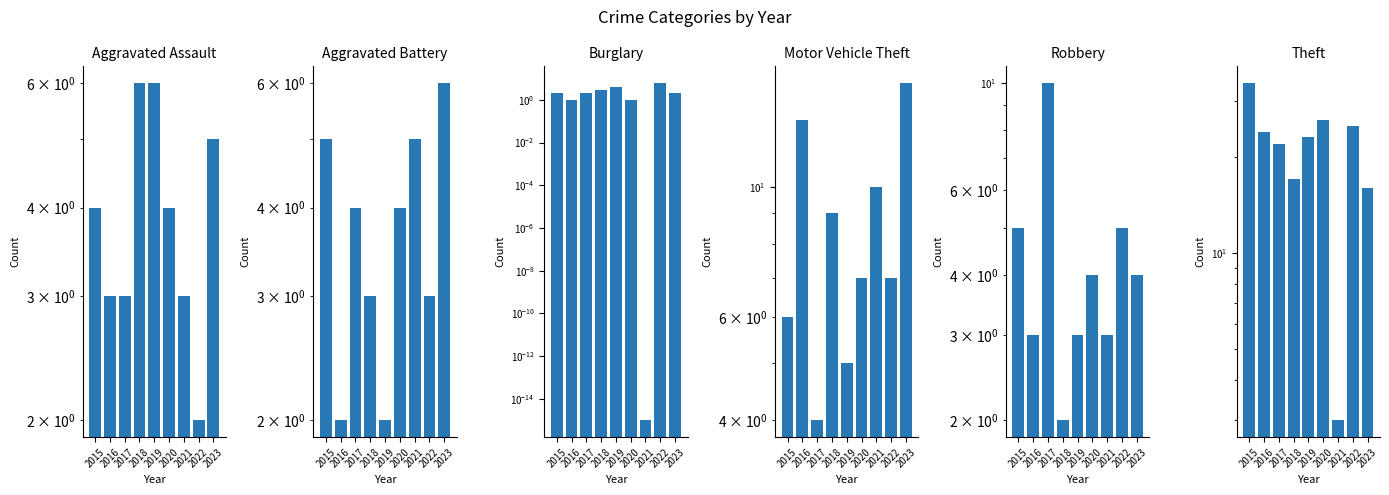

What is the difference between the Motor Vehicle Theft values at 2020 and 2018?

2.0